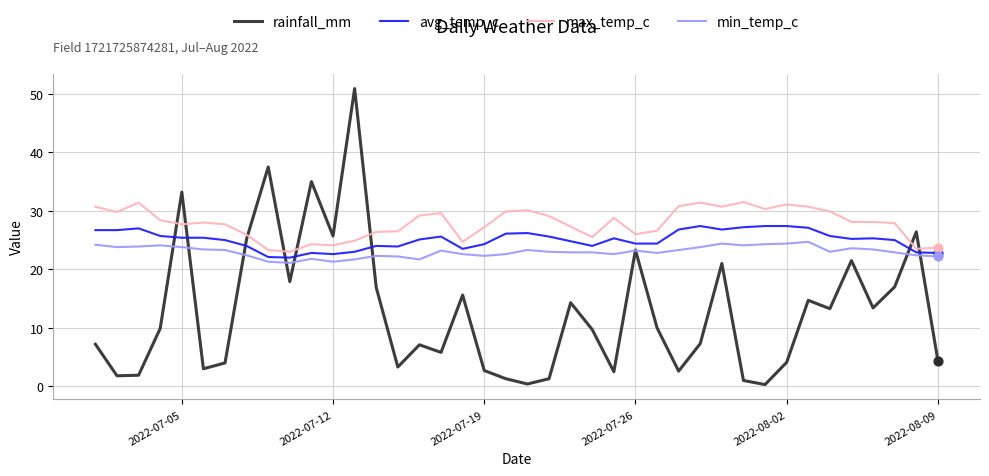

What is the greatest value displayed?

50.9